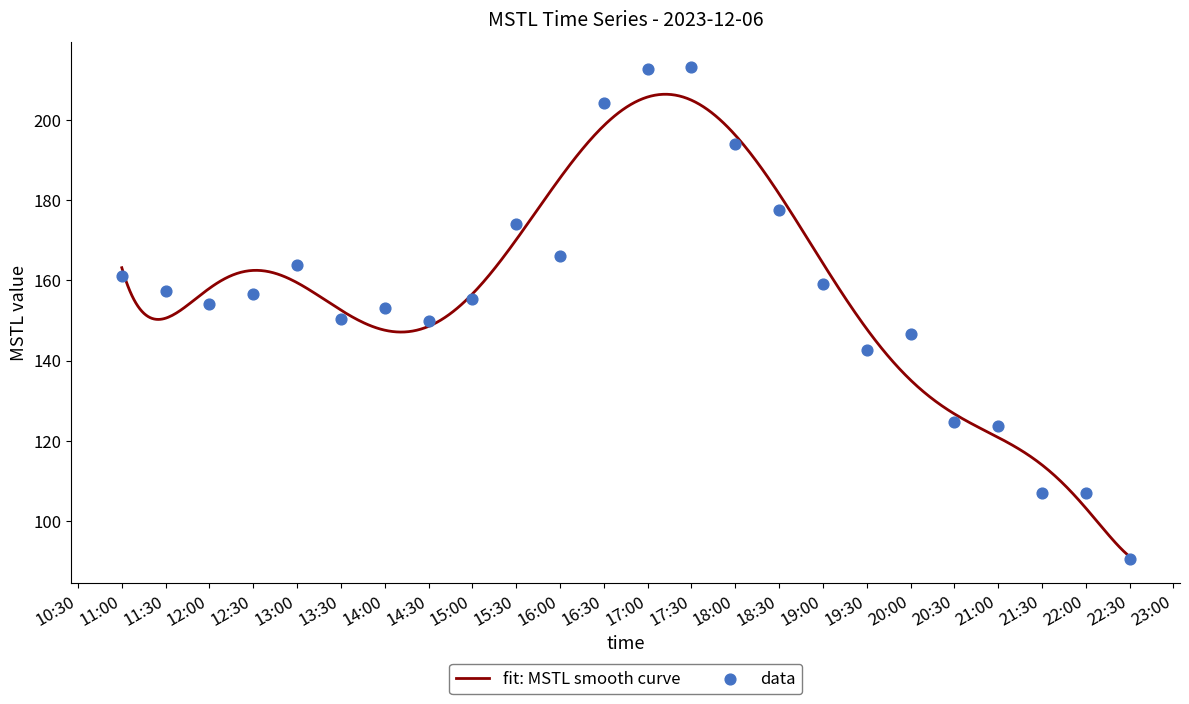

What is the lowest value of the fit: MSTL smooth curve series?

91.2